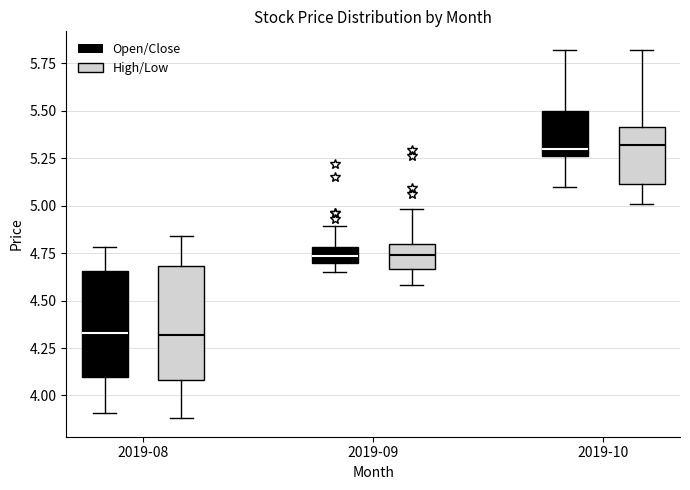

Reading left to right, transcribe this box plot: for each box, give where its median line is, the range the box spans, and where its two whiskers end, as read against the y-axis. The values are not printed on the chart, so give them approximately, as read against the axis.

2019-08 (Open/Close): median 4.35, box 4.10 to 4.65, whiskers 3.90 to 4.80
2019-08 (High/Low): median 4.30, box 4.10 to 4.70, whiskers 3.90 to 4.85
2019-09 (Open/Close): median 4.75, box 4.70 to 4.80, whiskers 4.65 to 4.90
2019-09 (High/Low): median 4.75, box 4.65 to 4.80, whiskers 4.60 to 5.00
2019-10 (Open/Close): median 5.30, box 5.25 to 5.50, whiskers 5.10 to 5.80
2019-10 (High/Low): median 5.30, box 5.10 to 5.40, whiskers 5.00 to 5.80